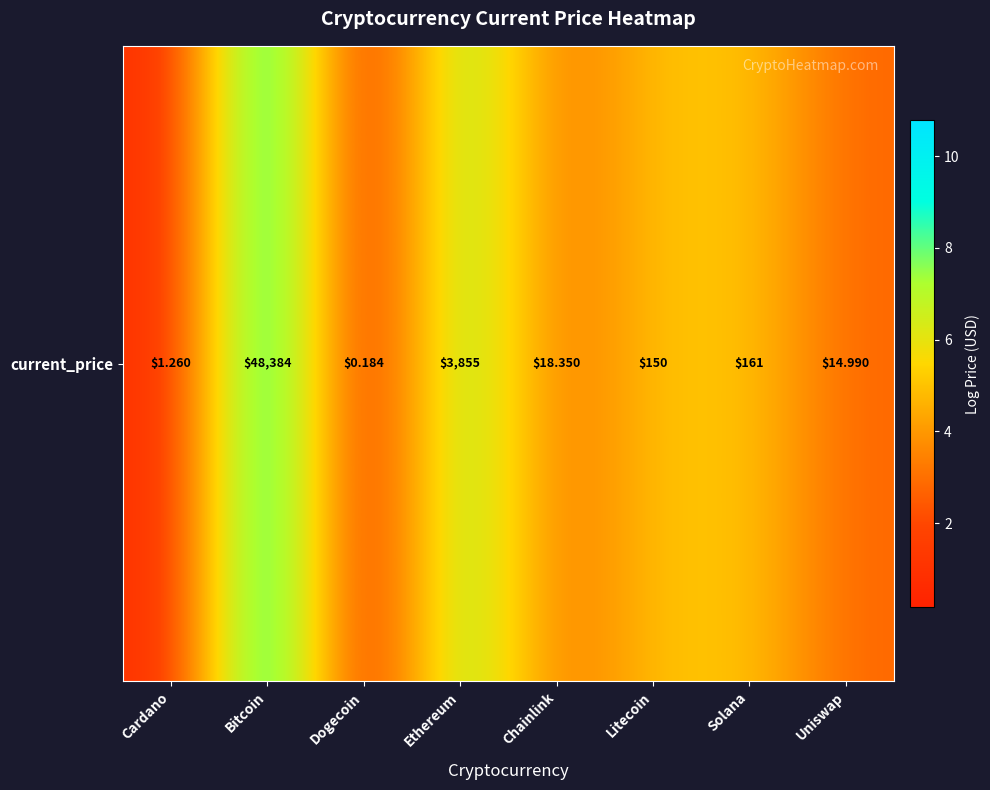

List the labels in order of value, smallest first.

Dogecoin, Cardano, Uniswap, Chainlink, Litecoin, Solana, Ethereum, Bitcoin